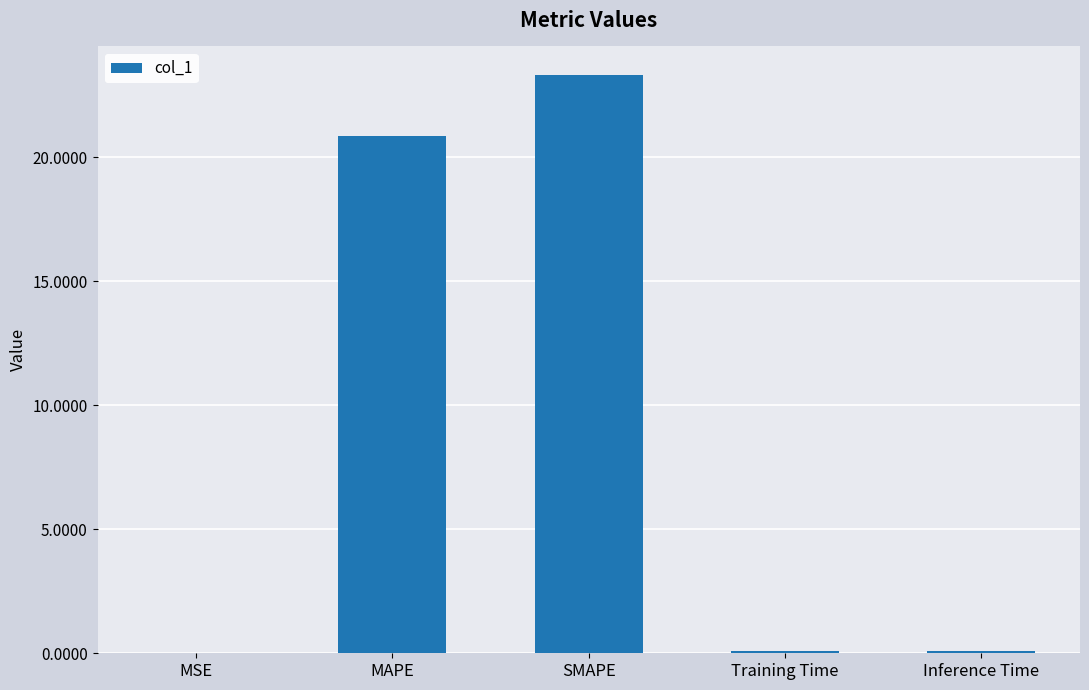

The value at MAPE is 20.9. True or false?

True